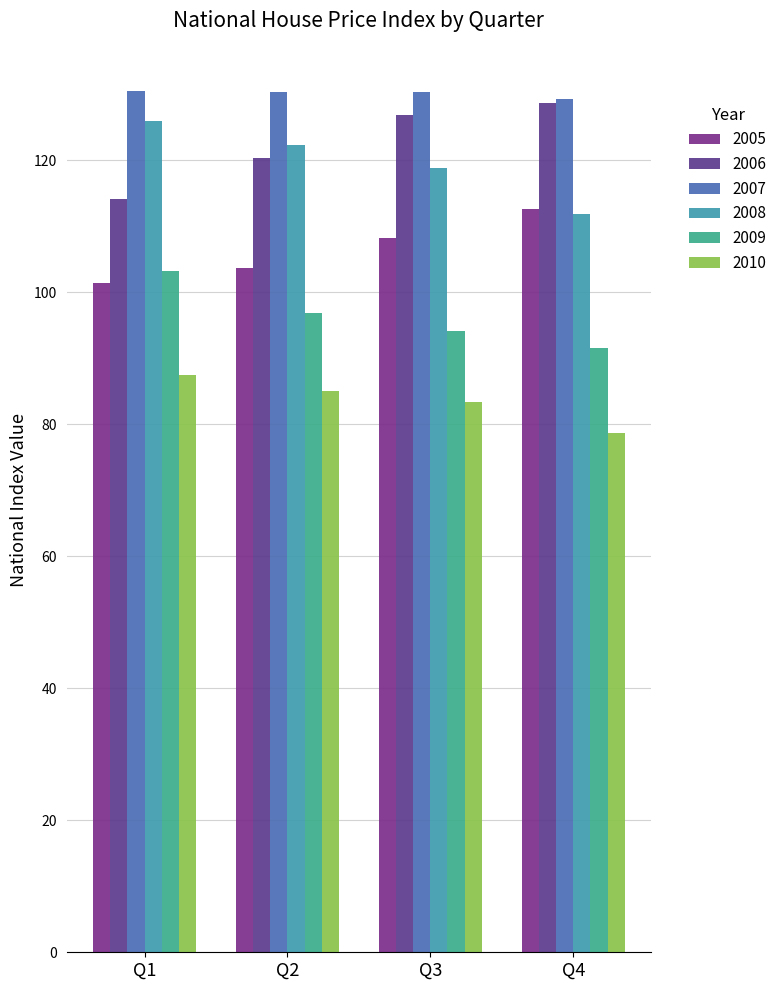

Reading left to right, transcribe all the data shown in this chart.

2005: Q1=101.4	Q2=103.7	Q3=108.2	Q4=112.6
2006: Q1=114.1	Q2=120.3	Q3=126.8	Q4=128.6
2007: Q1=130.5	Q2=130.3	Q3=130.4	Q4=129.2
2008: Q1=125.9	Q2=122.3	Q3=118.8	Q4=111.9
2009: Q1=103.2	Q2=96.9	Q3=94.2	Q4=91.5
2010: Q1=87.5	Q2=85.0	Q3=83.3	Q4=78.6